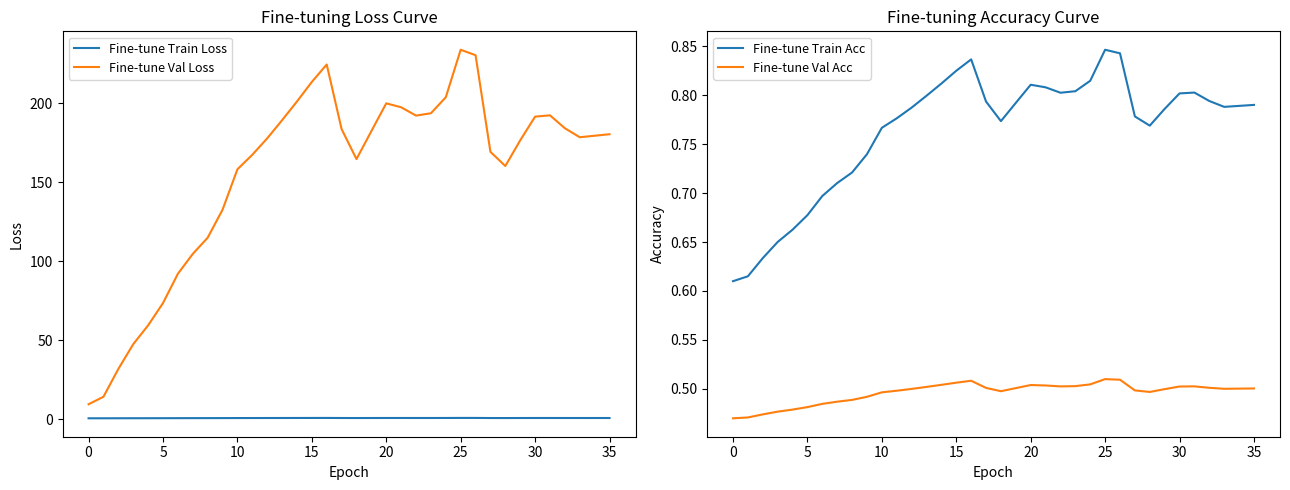

At 28, list the series in order from smallest to largest.

Fine-tune Val Acc, Fine-tune Train Loss, Fine-tune Train Acc, Fine-tune Val Loss